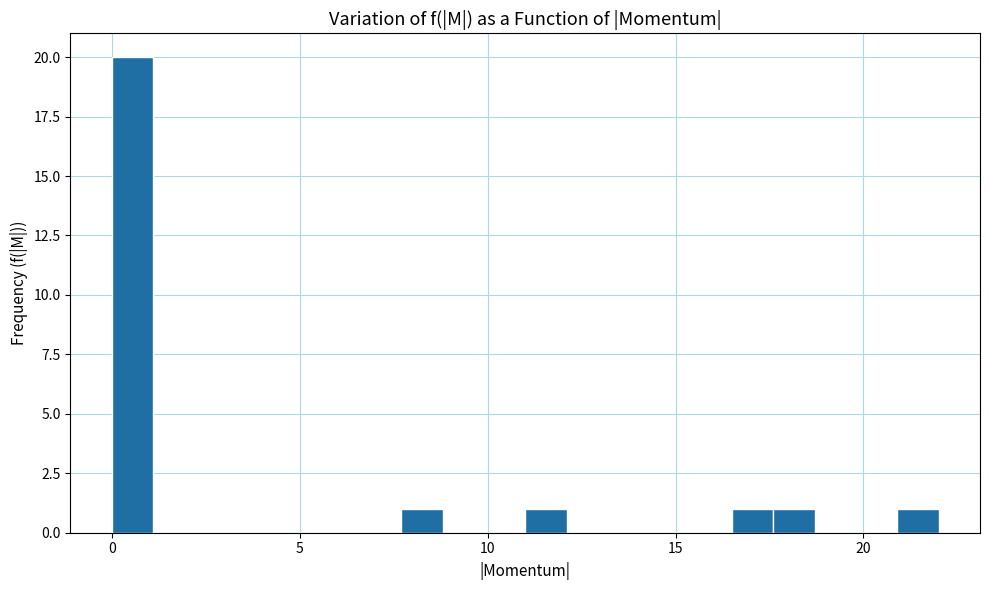

Read against the x-axis, roughly where is the centre of the tallest bar?

0.5